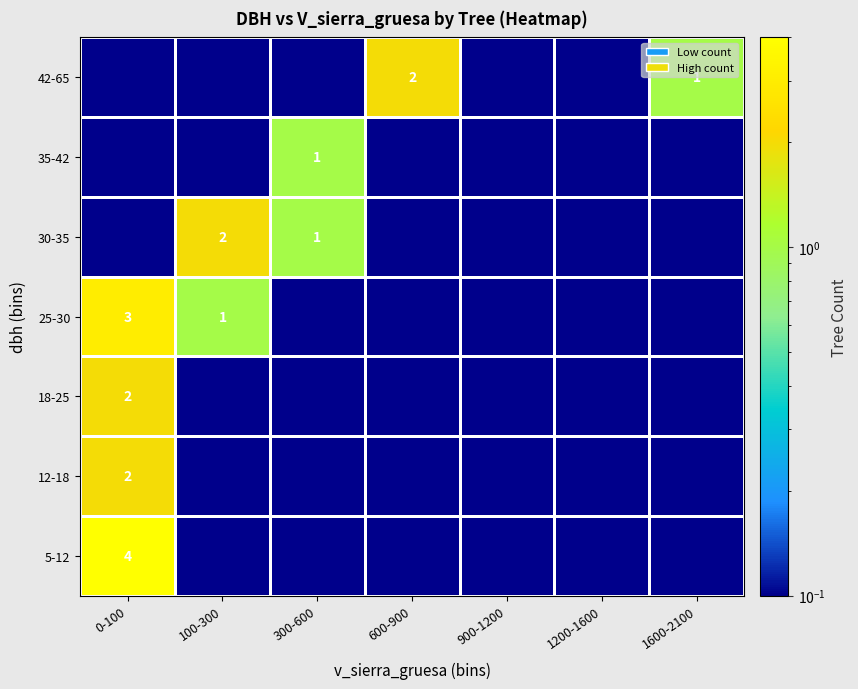

At which category is the sum across all series the highest?

0-100